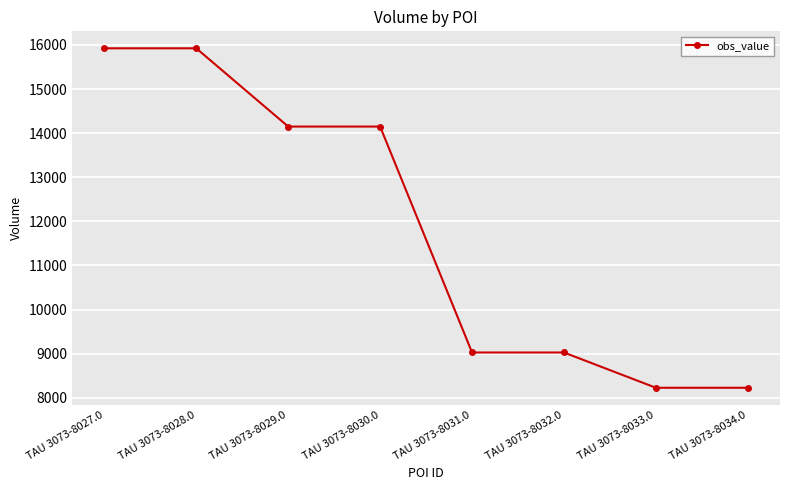

At which label does the data first exceed 14150?

TAU 3073-8027.0